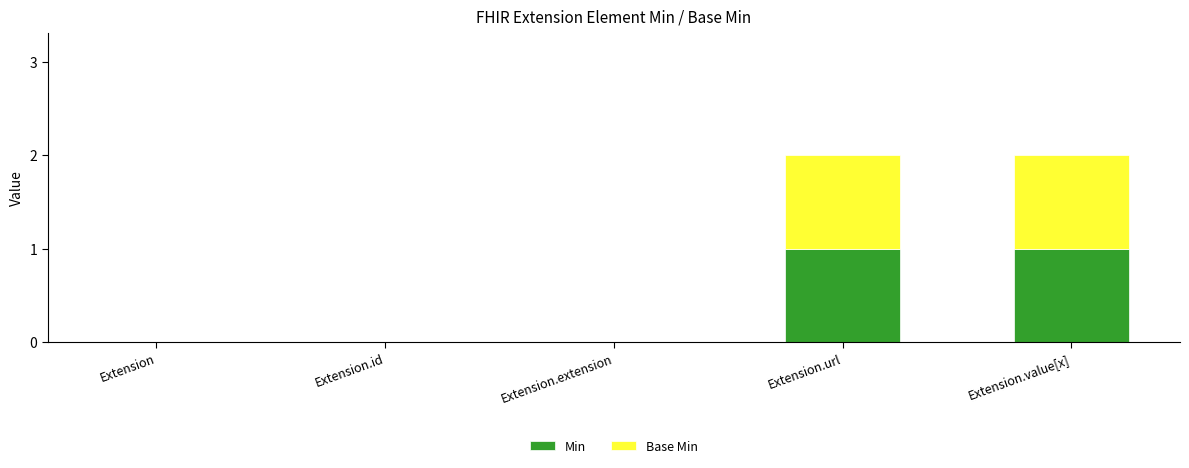

How many series are shown in this chart?

2